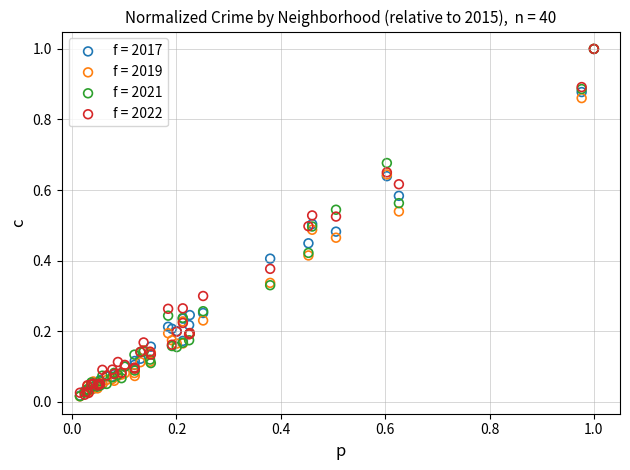

What are all the series names shown in the legend?

f = 2017, f = 2019, f = 2021, f = 2022